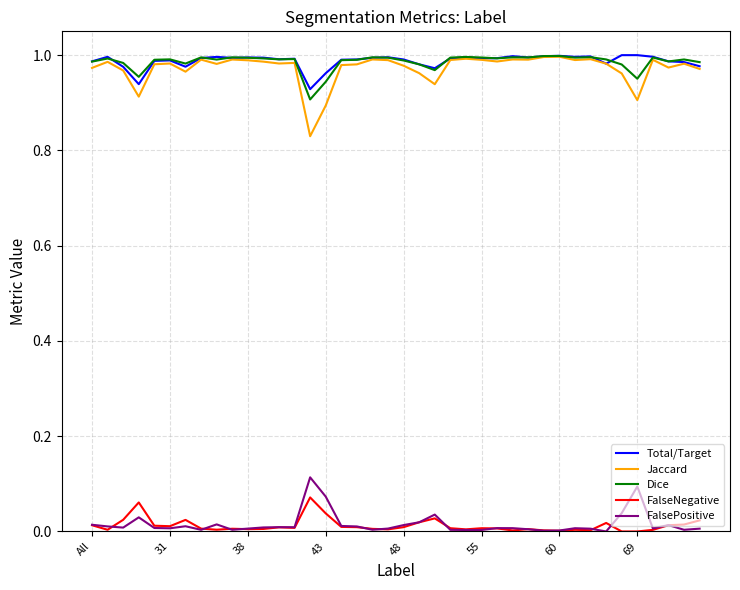

Which series has the largest range (max minus min)?

Jaccard